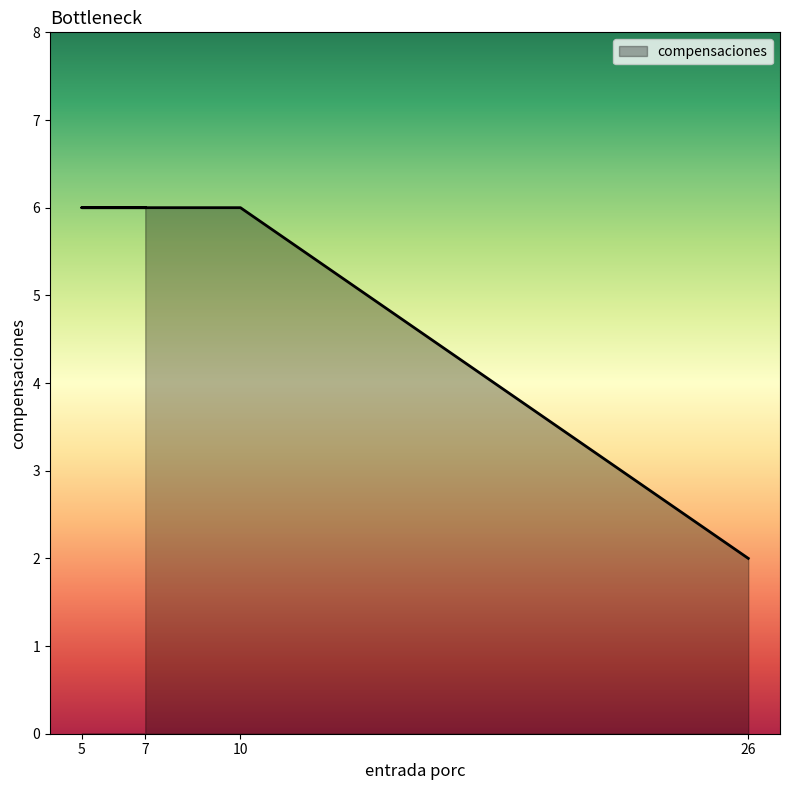

Rank the categories by value from highest to lowest.

10, 5, 7, 26